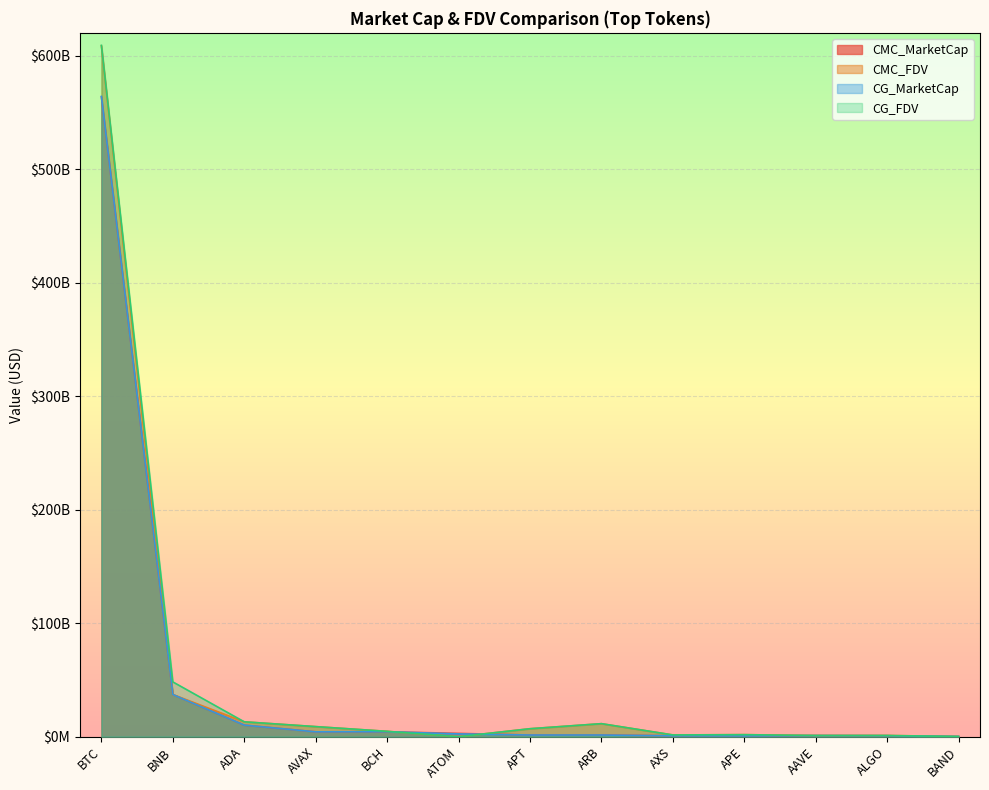

What is the highest value of the CMC_FDV series?

608910785516.0